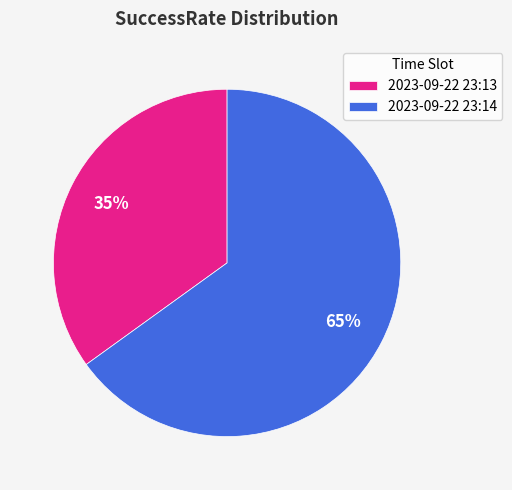

Count the number of slices in the pie.

2